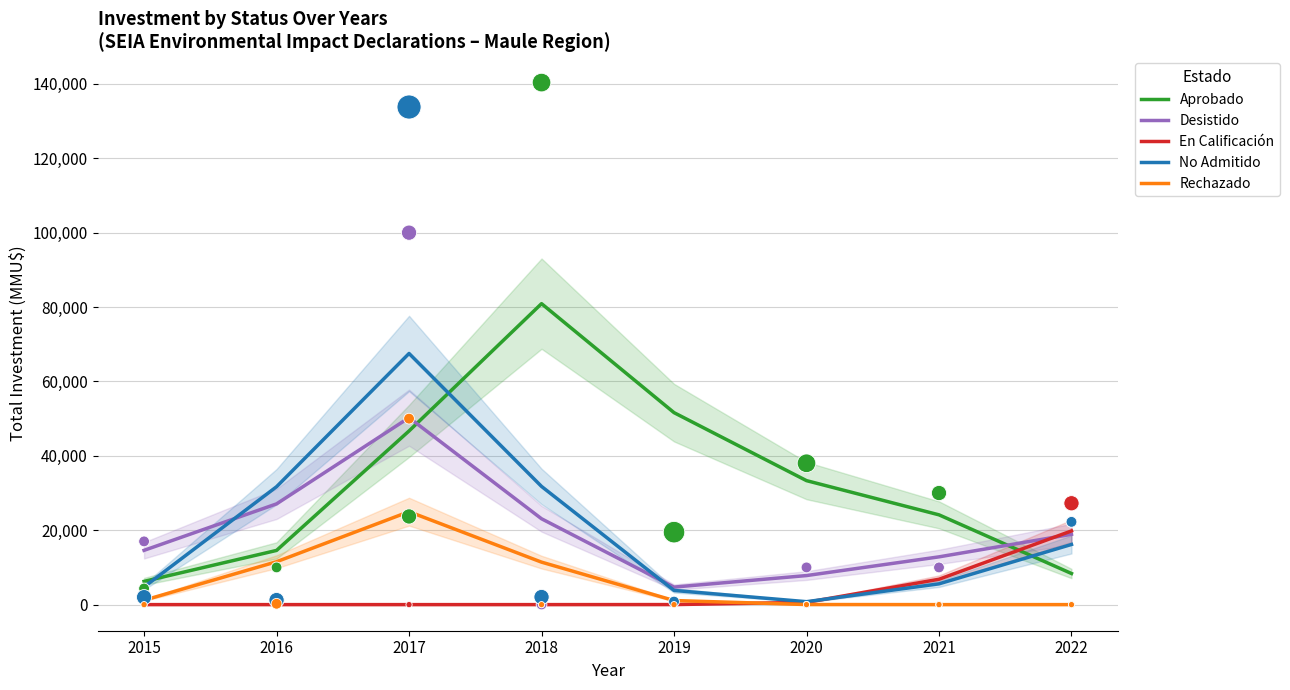

Which series reaches the maximum Y coordinate?

Aprobado